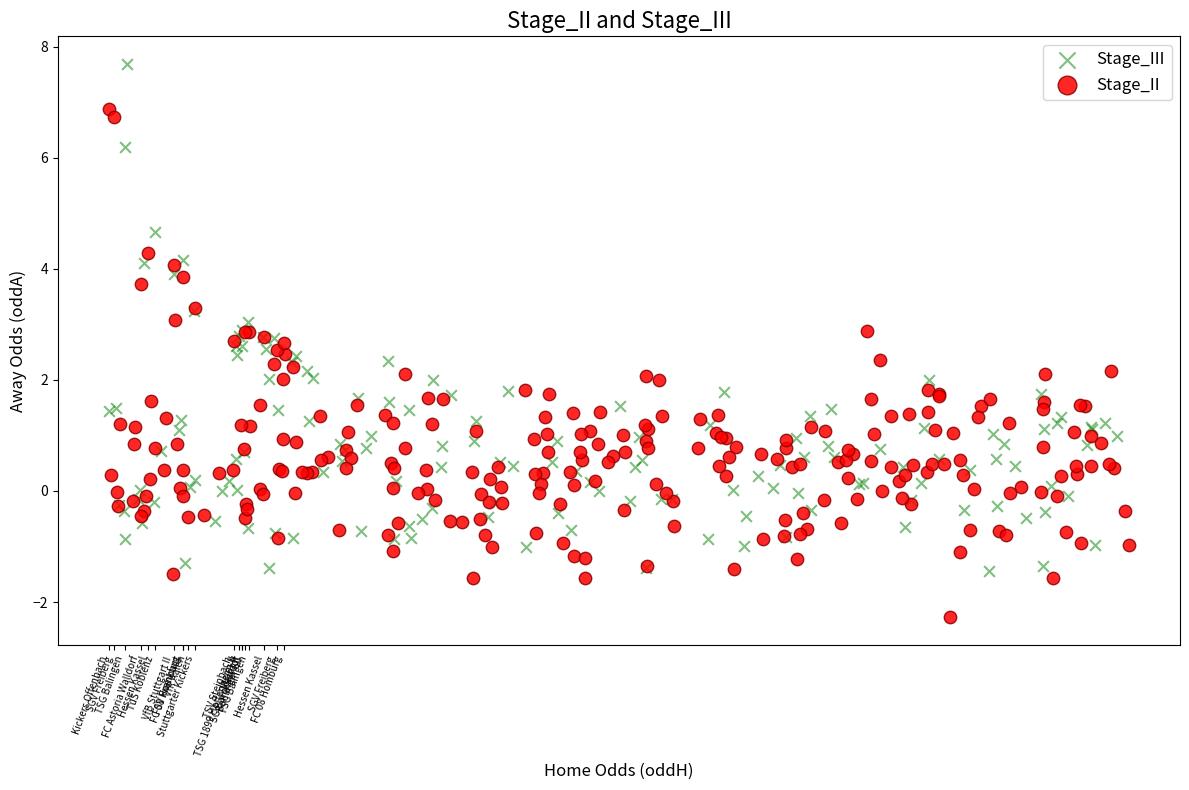

Which series contains the highest Y value?

Stage_III